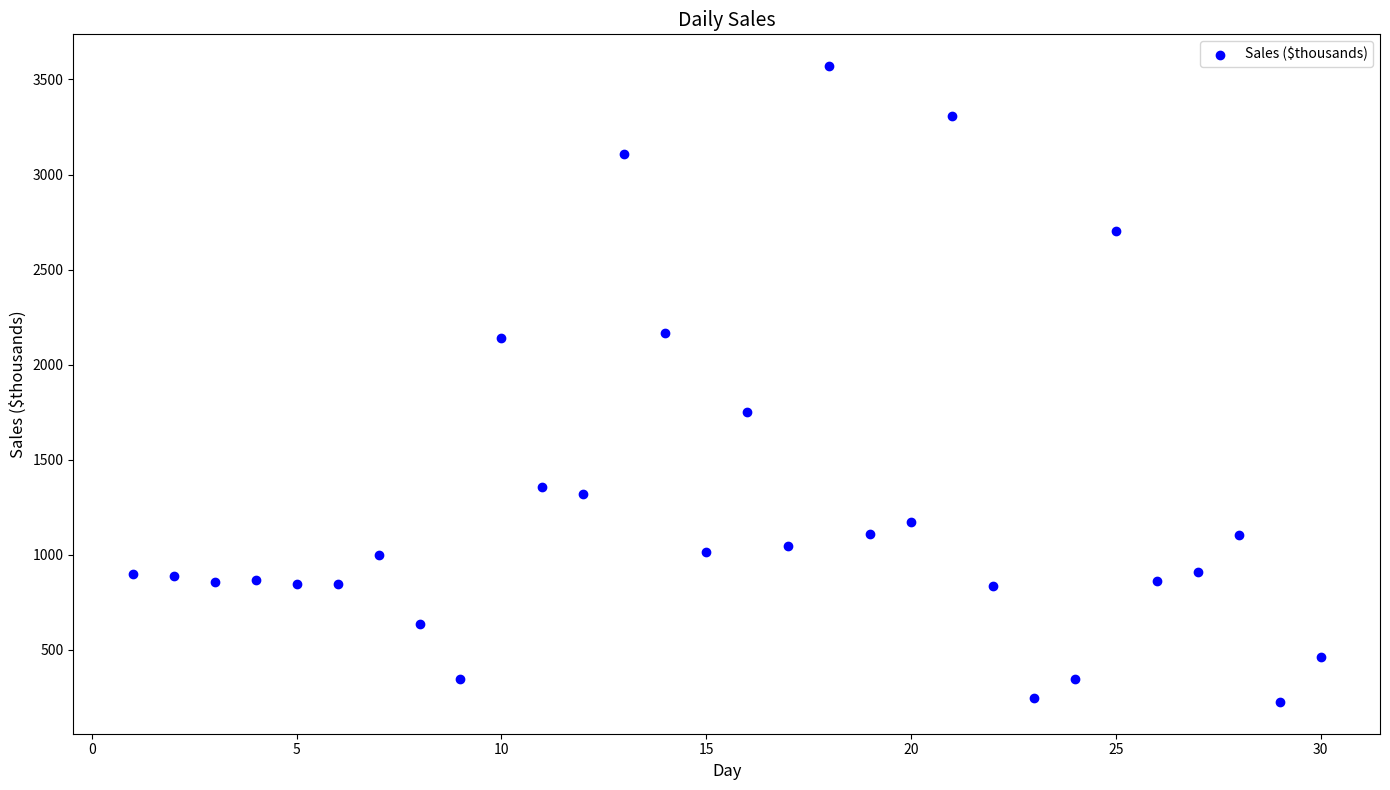

What Y value in the scatter plot is closest to 1898?

1750